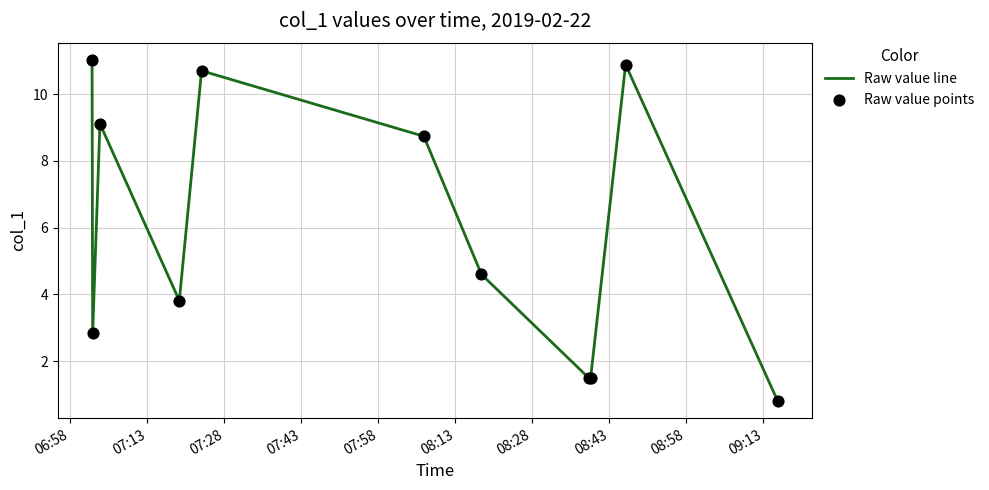

What is the difference between the maximum and minimum values?

10.2